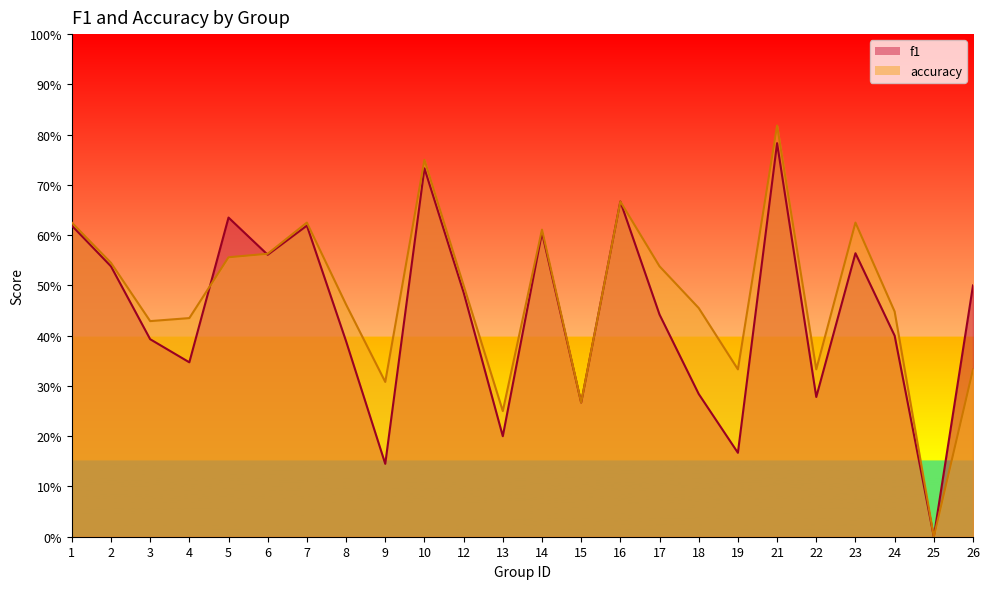

Does the chart display data point markers on the line(s)?

No